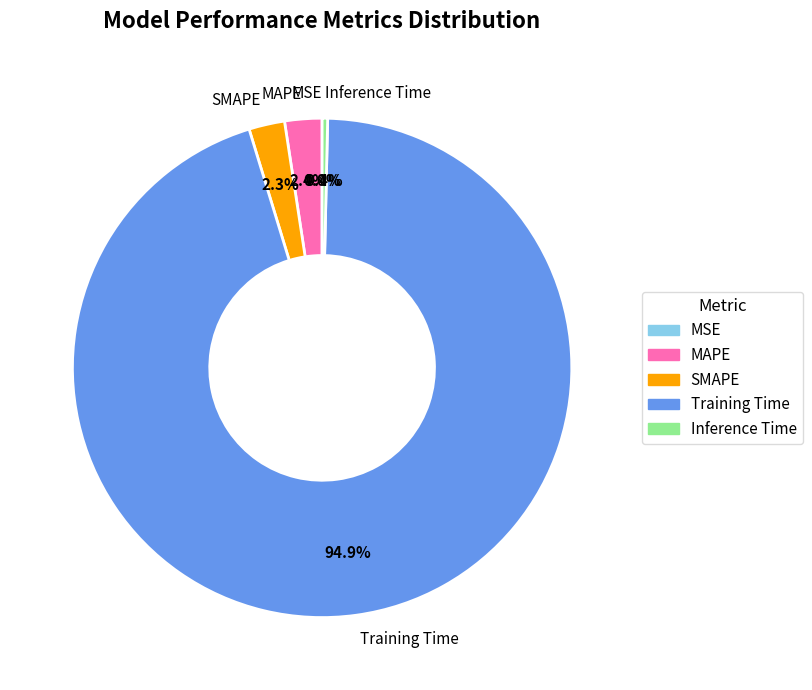

Is it true that SMAPE is 2% of the pie?

True